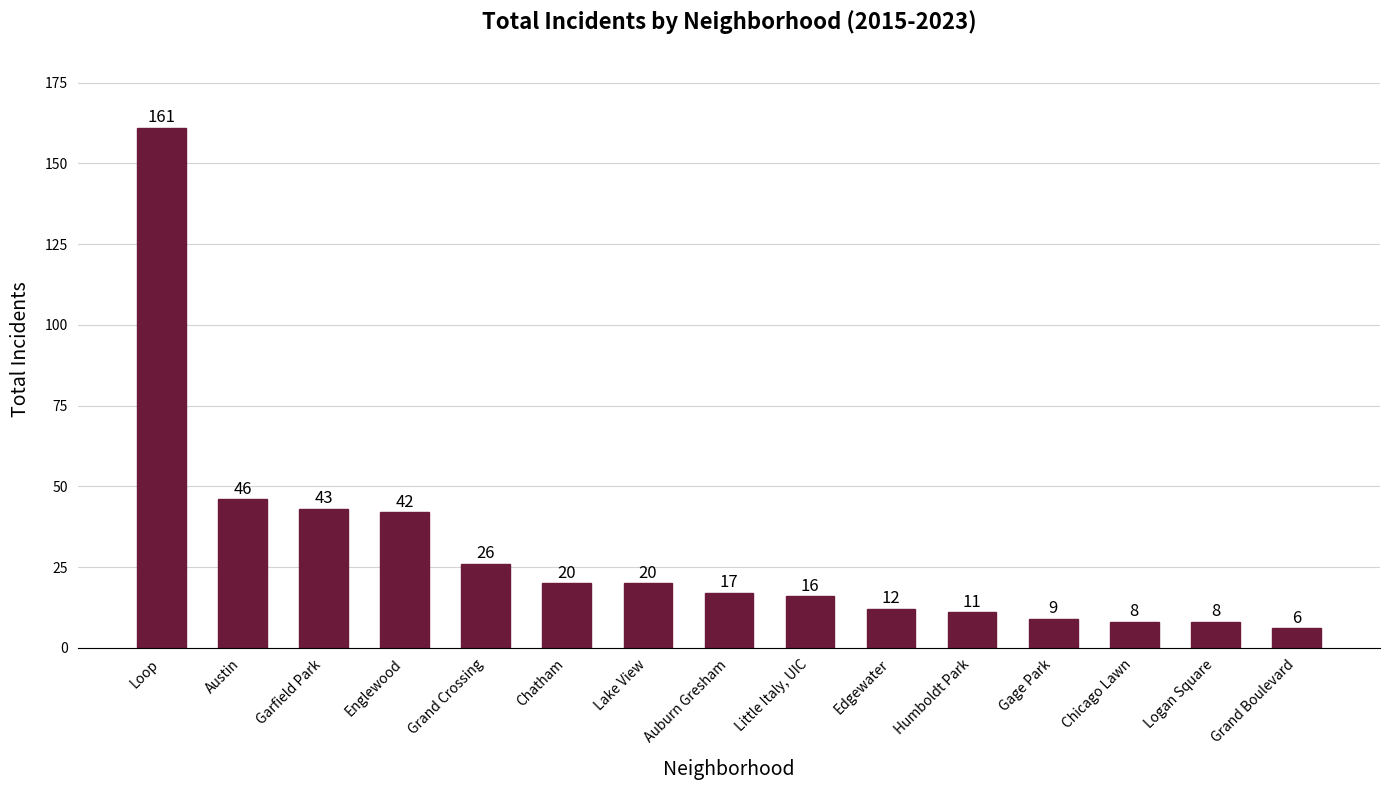

What is the difference between the values at Logan Square and Grand Boulevard?

2